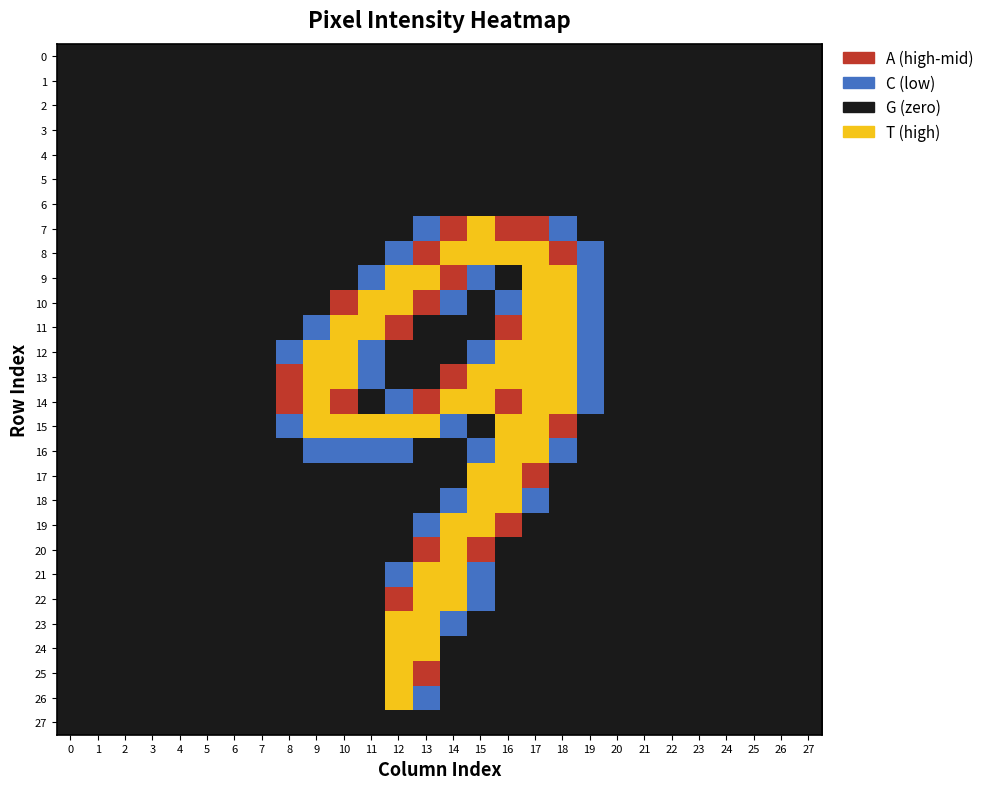

Which has a higher value, 10 or 15?

10